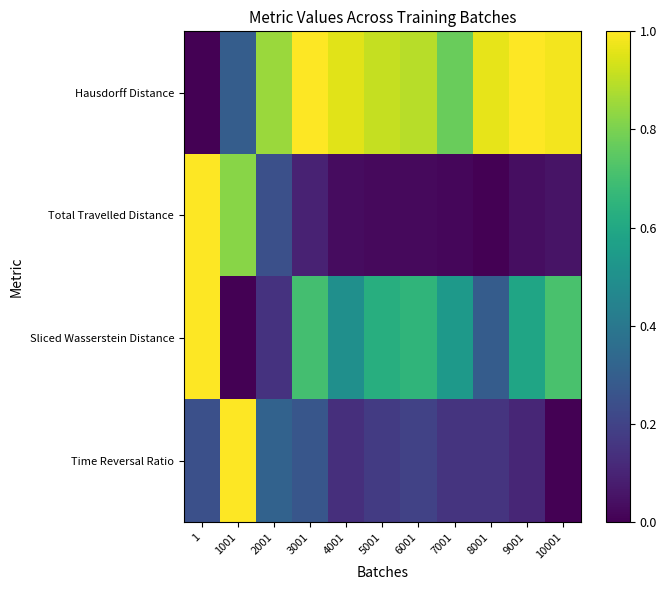

Which category has the highest value across all series?

9001